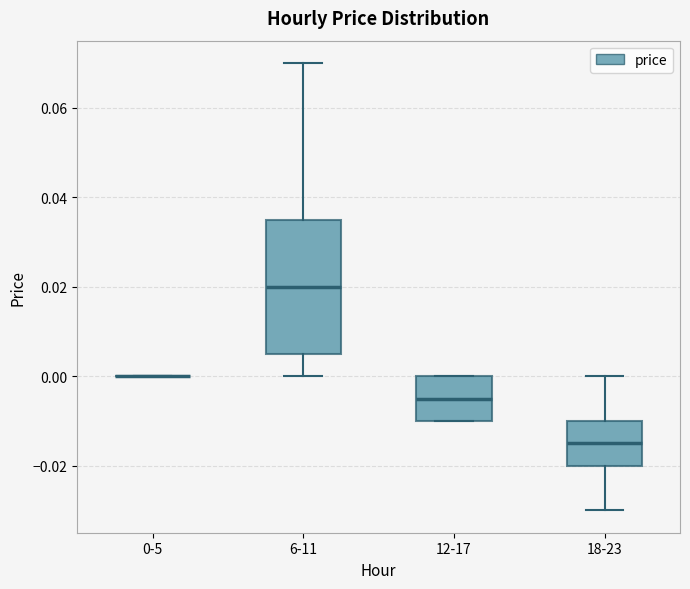

Which box is the tallest, from its lower edge to its upper edge?

6-11